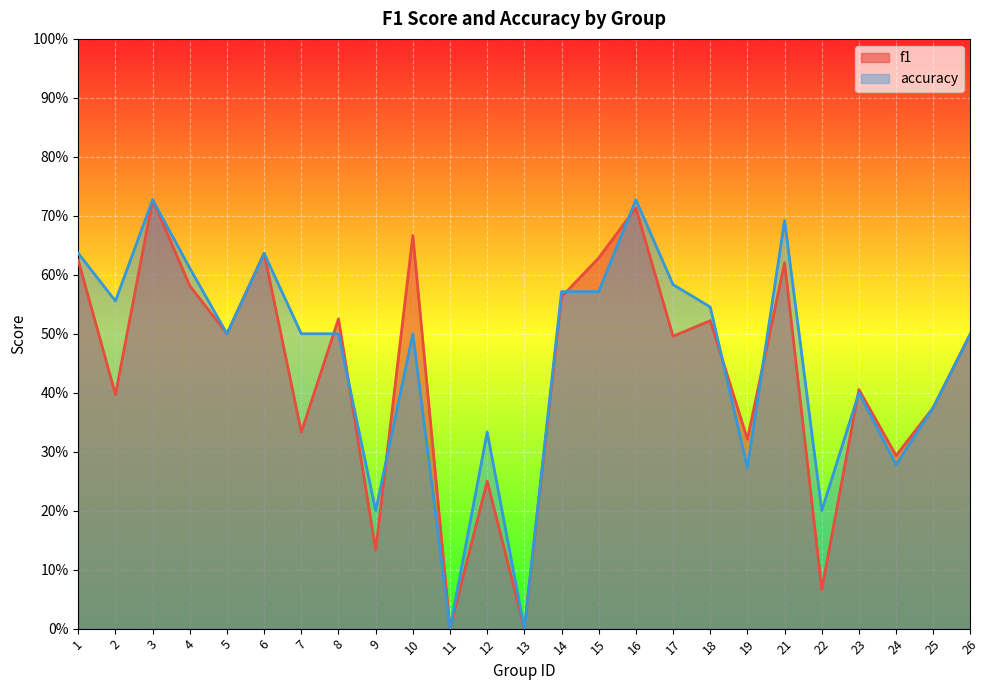

Rank the categories by accuracy value from highest to lowest.

3, 16, 21, 1, 6, 4, 17, 14, 15, 2, 18, 5, 7, 8, 10, 26, 23, 25, 12, 24, 19, 9, 22, 11, 13